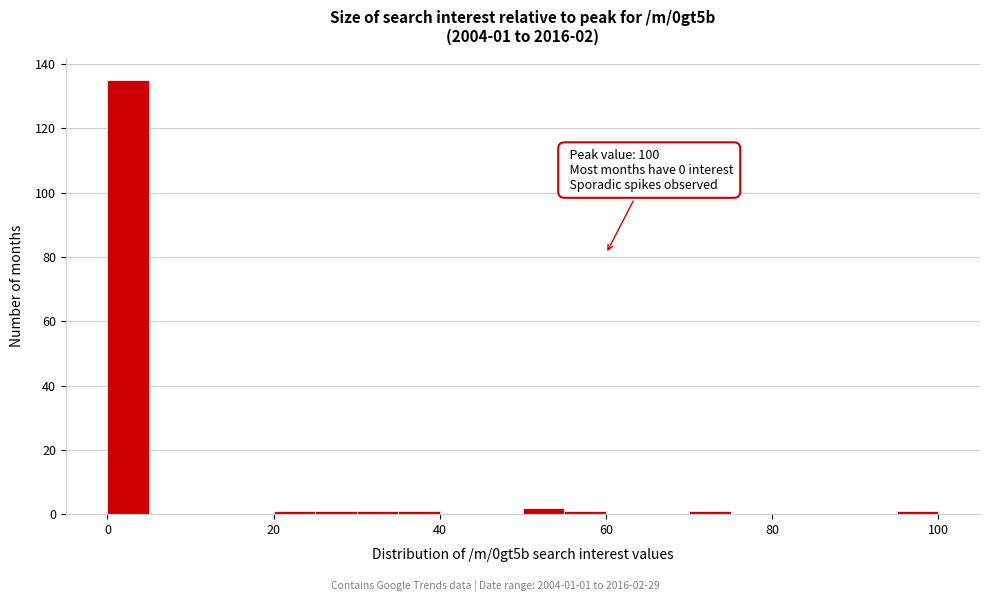

Around what value on the x-axis is the tallest bar? Give the approximate position of its centre, as read against the axis.

2